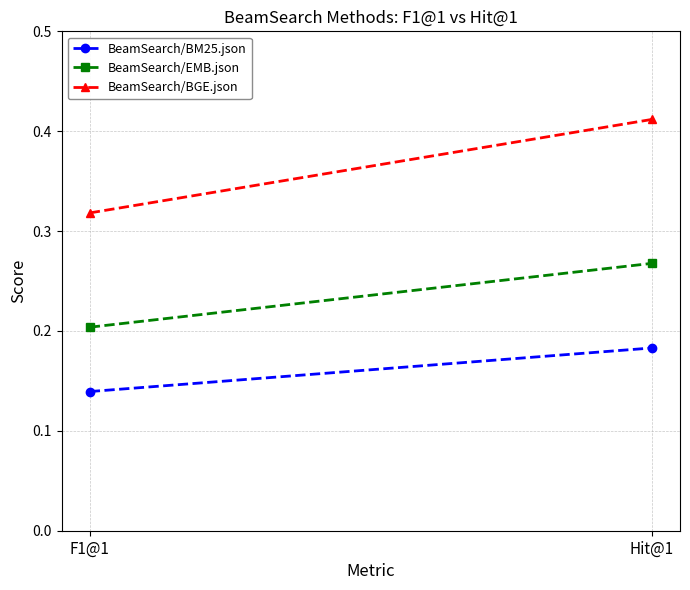

What are all the series names shown in the legend?

BeamSearch/BM25.json, BeamSearch/EMB.json, BeamSearch/BGE.json